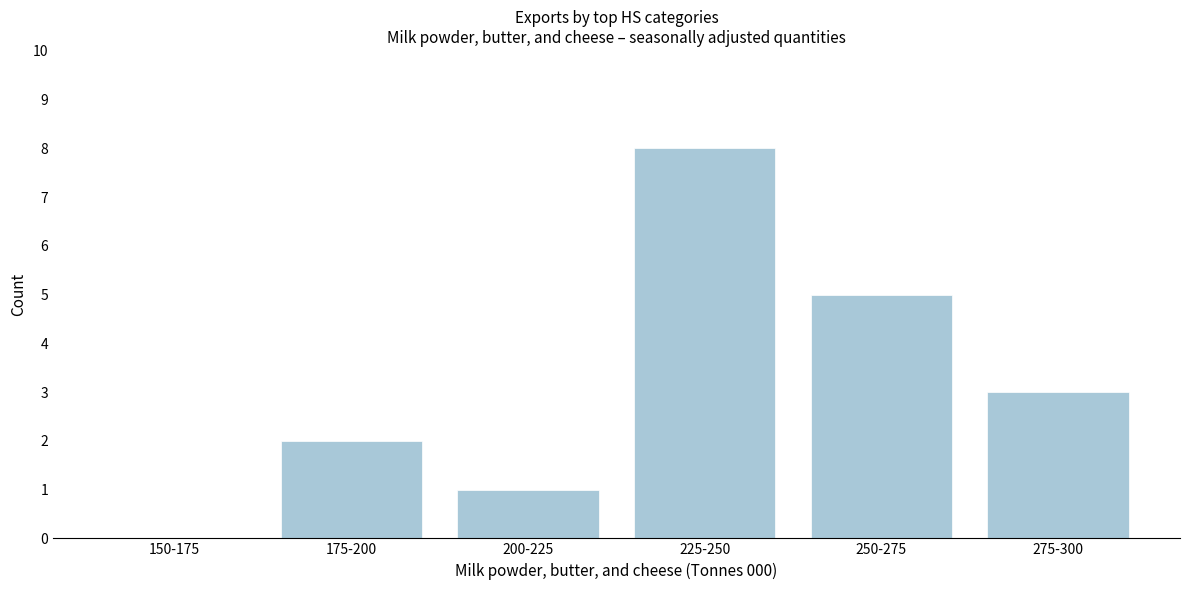

Reading left to right, extract all data points from this chart.

150-175=0	175-200=2	200-225=1	225-250=8	250-275=5	275-300=3